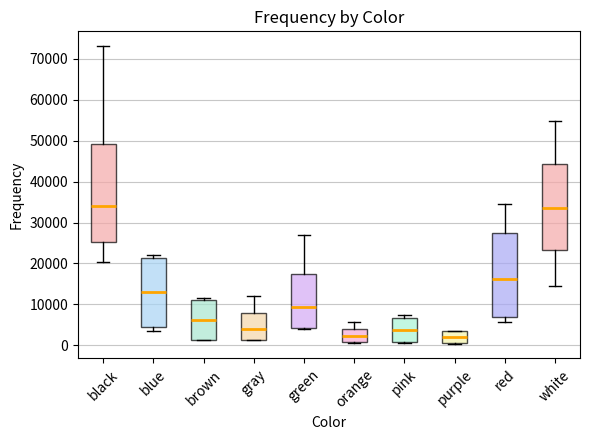

Reading left to right, read every box against the y-axis: the position of its median line, the range the box covers, and the ends of its whiskers. The values are not printed on the chart, so give them approximately, as read against the axis.

black: median 34000, box 25000 to 49000, whiskers 20000 to 73000
blue: median 13000, box 4000 to 21000, whiskers 4000 (just below the box's lower edge) to 22000
brown: median 6000, box 1000 to 11000, whiskers 1000 to 12000
gray: median 4000, box 1000 to 8000, whiskers 1000 to 12000
green: median 9000, box 4000 to 18000, whiskers 4000 (just below the box's lower edge) to 27000
orange: median 2000, box 1000 to 4000, whiskers 0 to 6000
pink: median 4000, box 1000 to 7000, whiskers 1000 to 7000 (just above the box's upper edge)
purple: median 2000, box 1000 to 3000, whiskers 0 to 3000
red: median 16000, box 7000 to 27000, whiskers 6000 to 35000
white: median 34000, box 23000 to 44000, whiskers 14000 to 55000